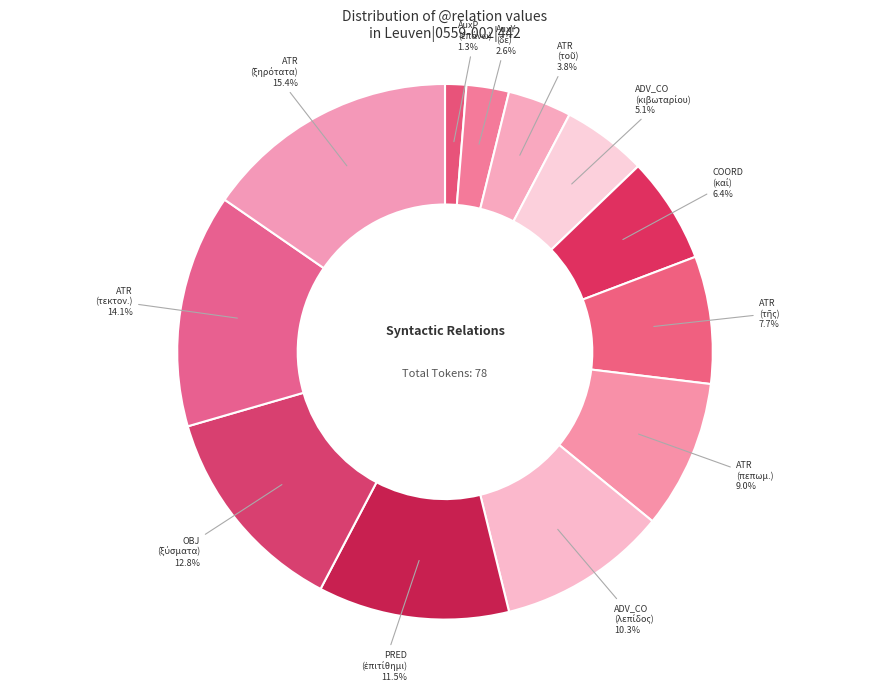

Count the number of slices in the pie.

12